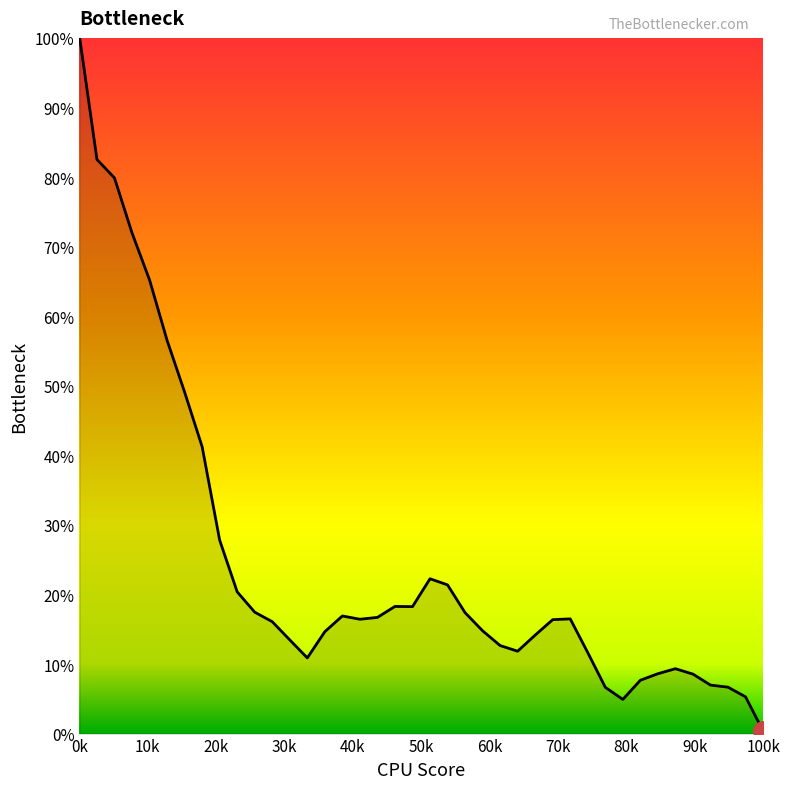

What is the difference between the maximum and minimum values?

99.9